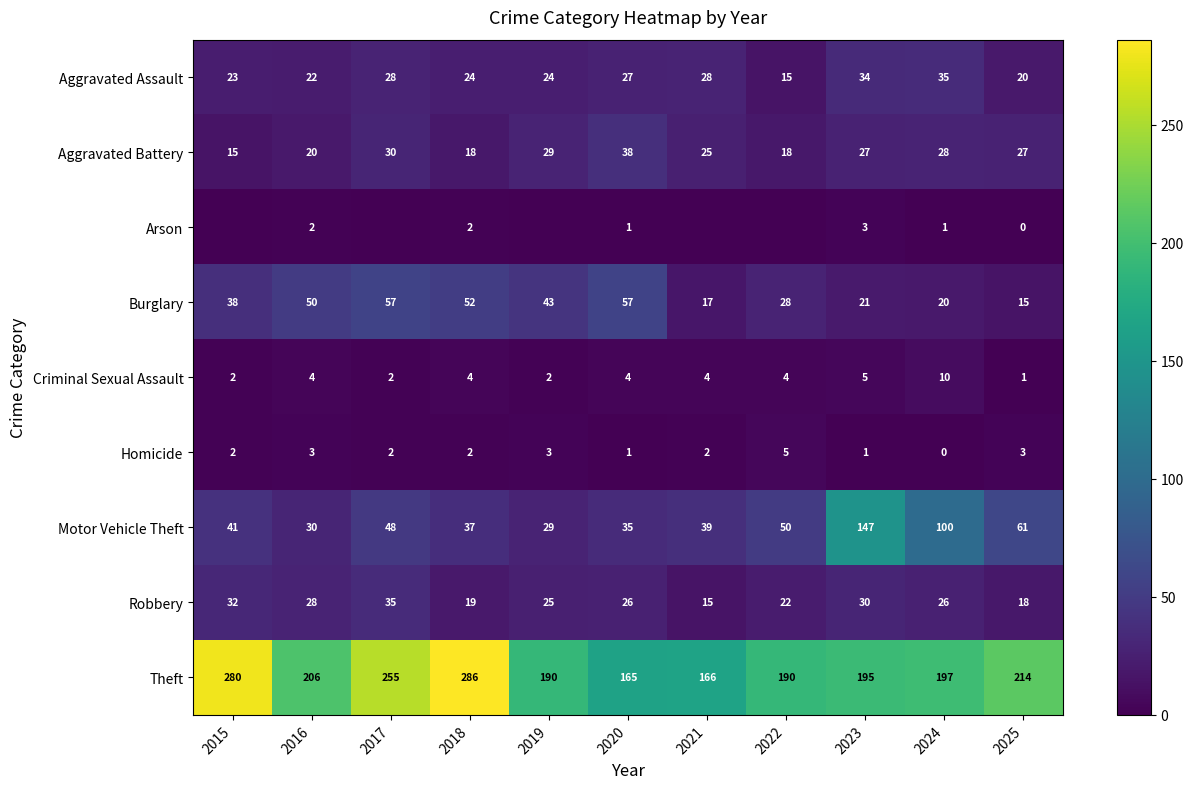

True or false: Burglary has a value of 27 at 2024.

False